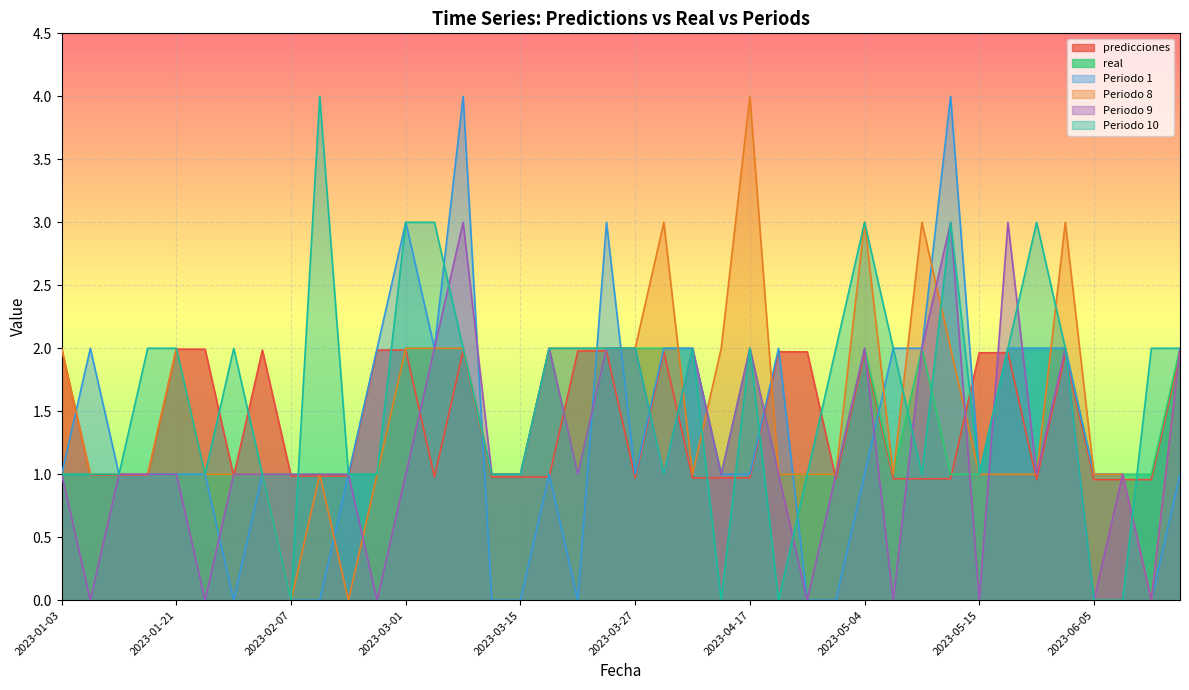

Which series has the widest spread of values?

Periodo 1